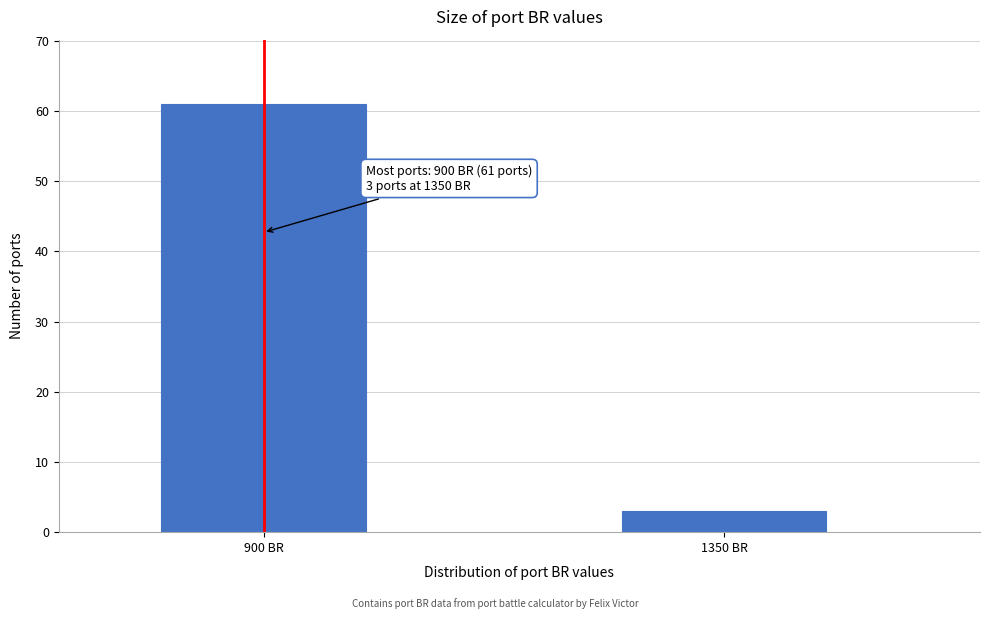

Reading left to right, list all the values displayed in this chart.

61	3